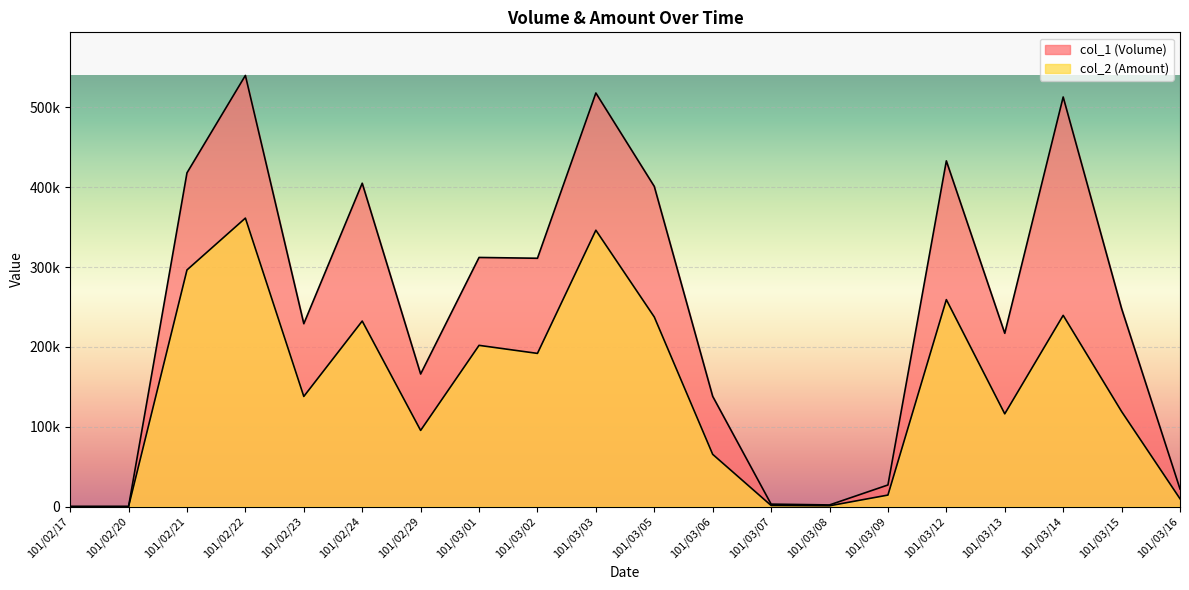

At which label does col_1 (Volume) first exceed 248000?

101/02/21